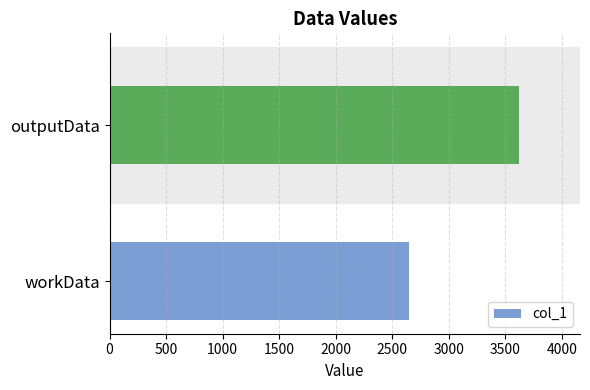

Approximately how many times larger is the value at workData compared to outputData?

0.7